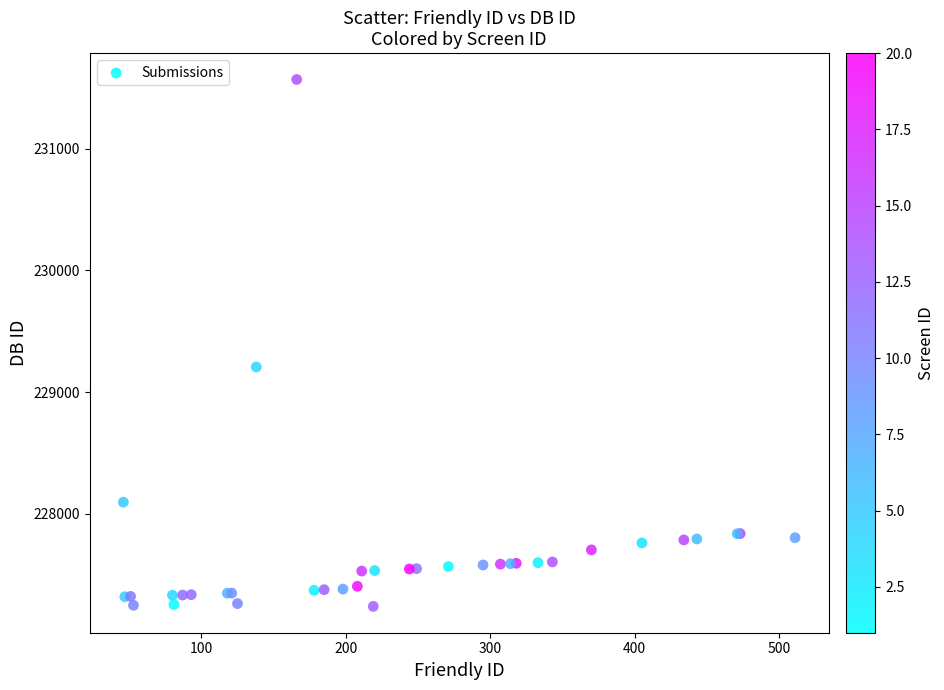

What Y value in the scatter plot is closest to 229404?

229206